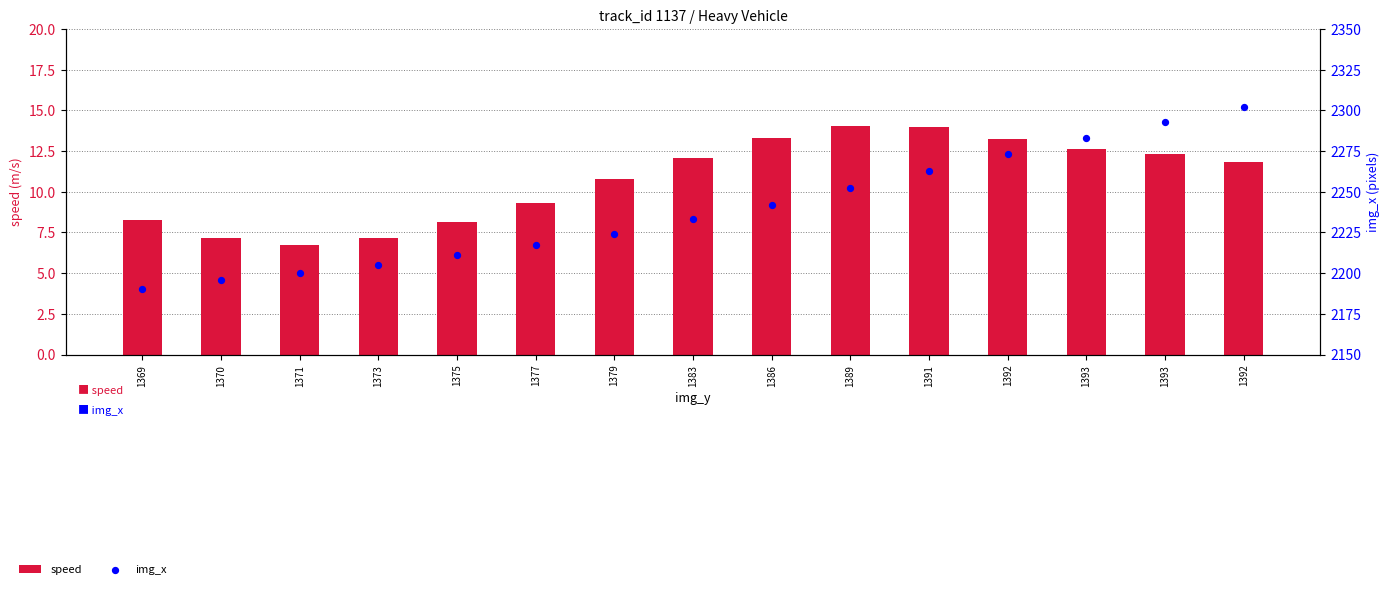

What are all the series names shown in the legend?

speed, img_x